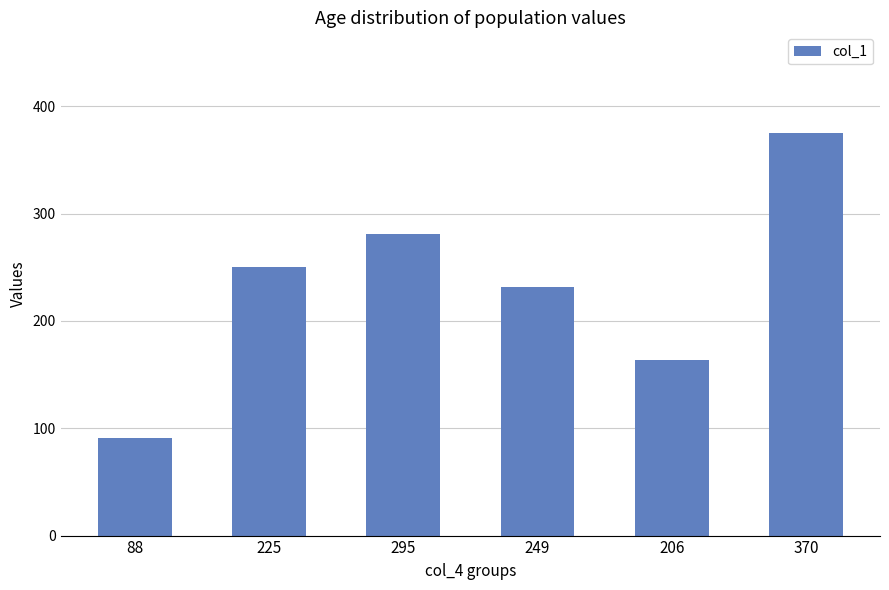

Reading left to right, transcribe all the data shown in this chart.

88=91	225=250	295=281	249=232	206=164	370=375